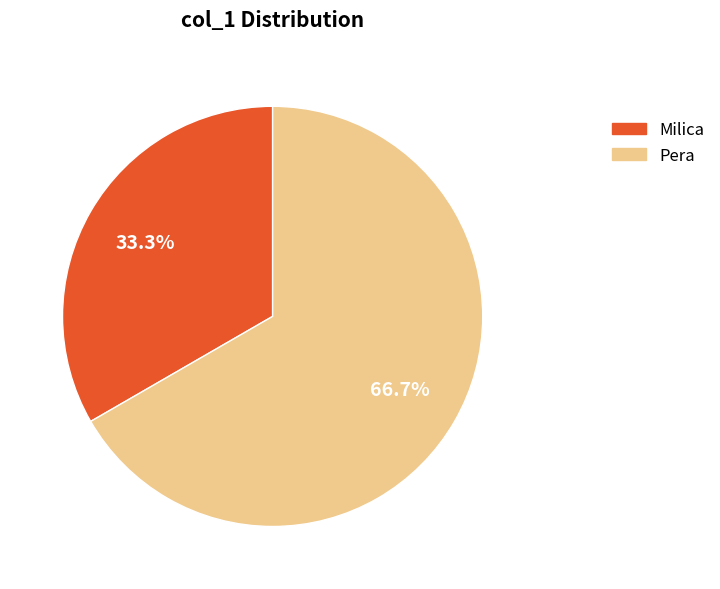

How many segments does this pie chart have?

2